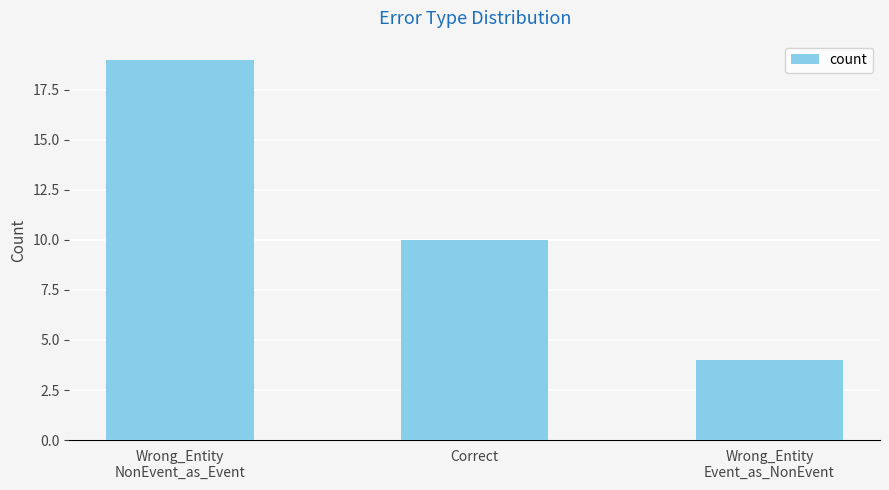

Reading left to right, transcribe all the data shown in this chart.

Wrong_Entity
NonEvent_as_Event=19	Correct=10	Wrong_Entity
Event_as_NonEvent=4